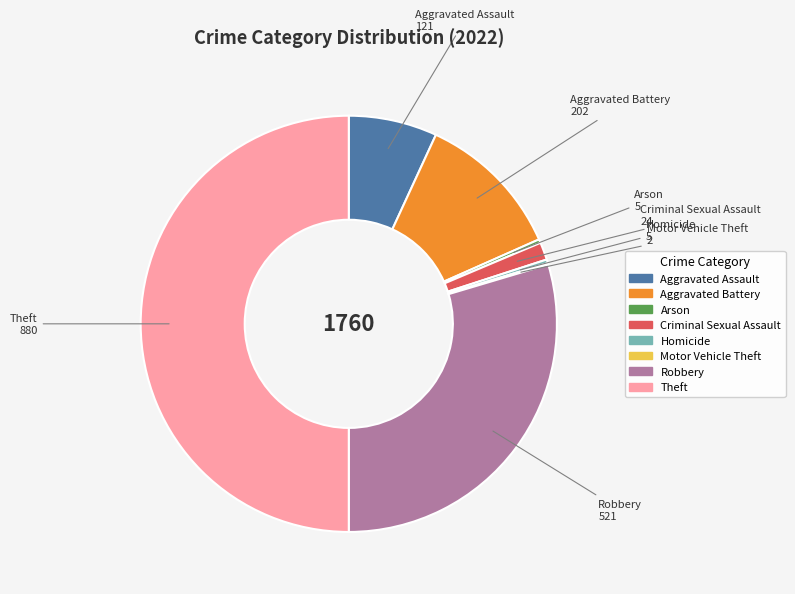

What is the ratio of the value at Aggravated Battery to the value at Robbery?

0.4